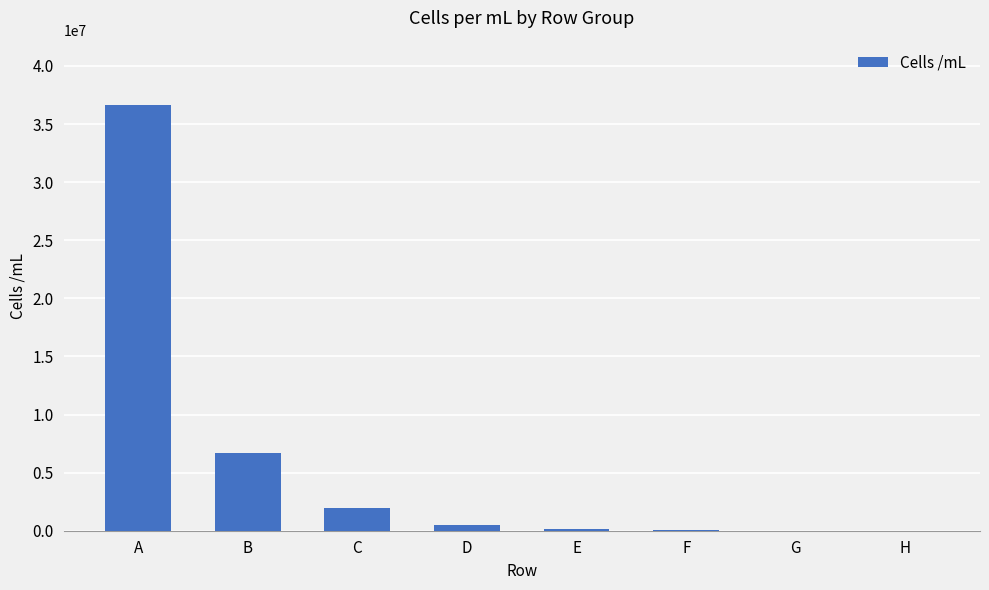

At which category does the chart reach its peak across all series?

A